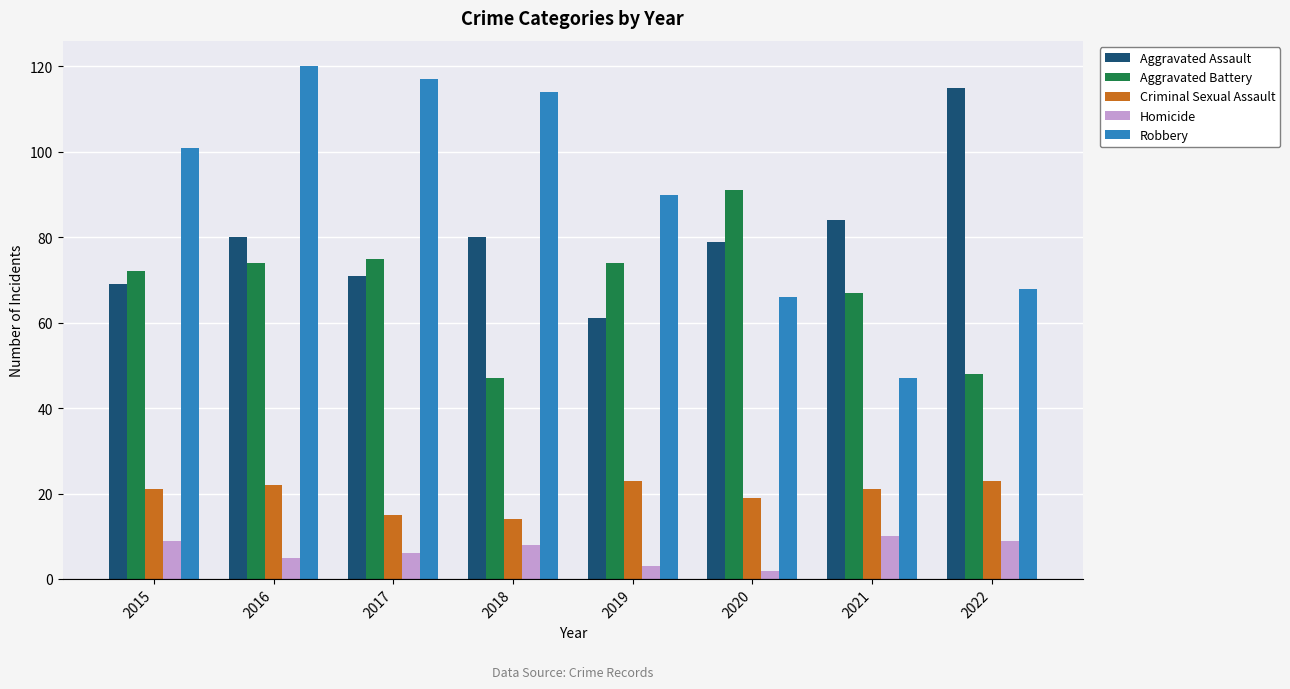

Is the value of Criminal Sexual Assault at 2019 greater than the value of Aggravated Battery at 2022?

No